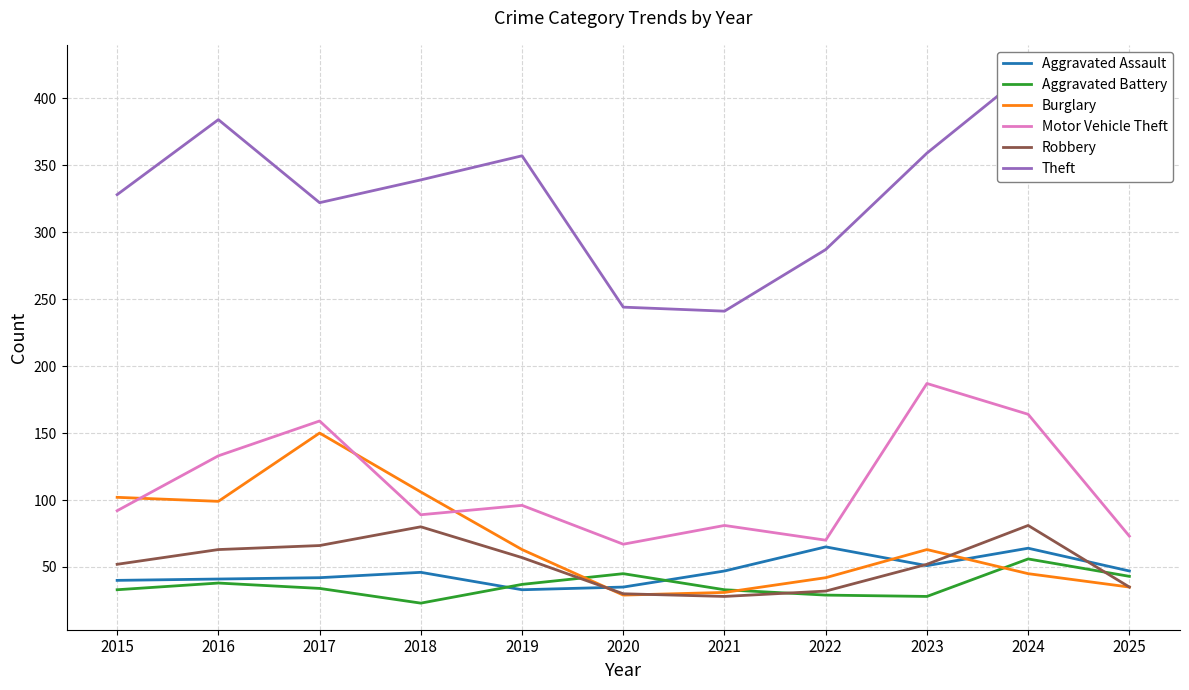

What is the sum of the Motor Vehicle Theft values at 2017 and 2024?

323